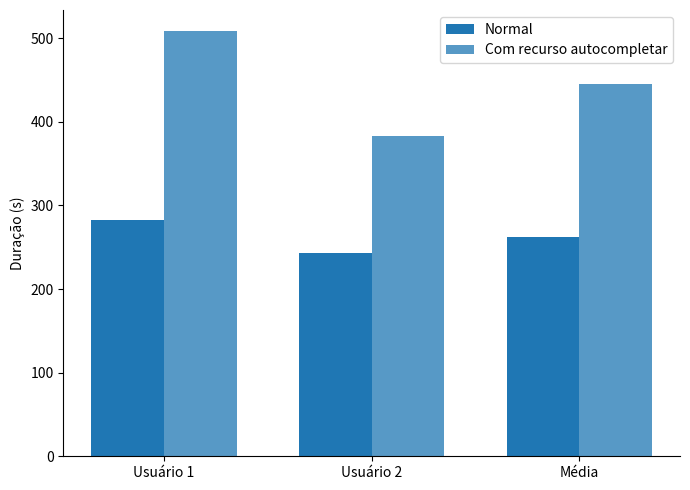

Count the number of data series in this chart.

2